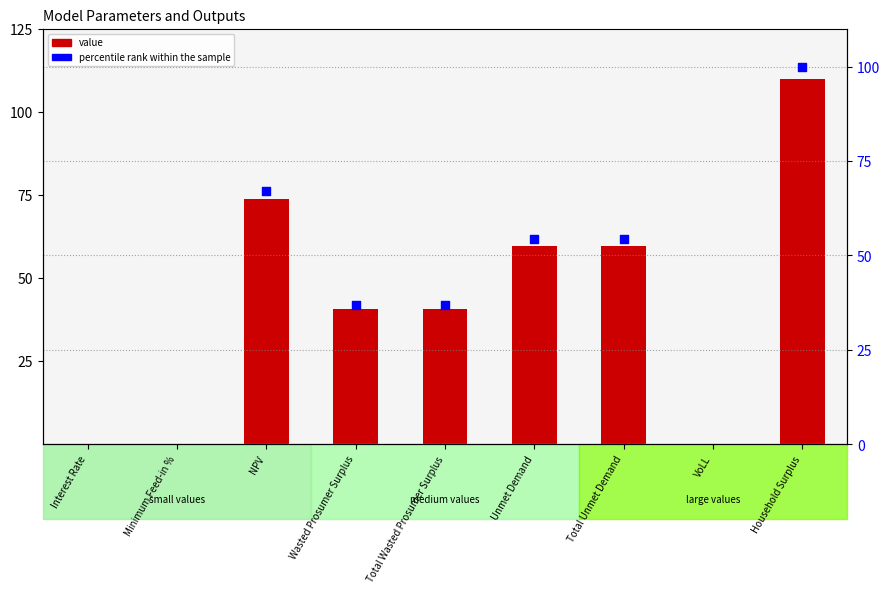

What is the total value across all series at Total Wasted Prosumer Surplus?

77.7